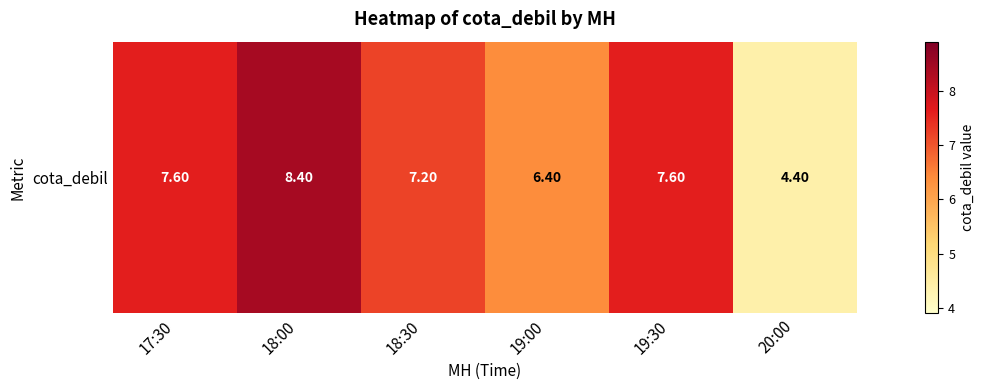

Approximately how many times larger is the value at 19:00 compared to 20:00?

1.5